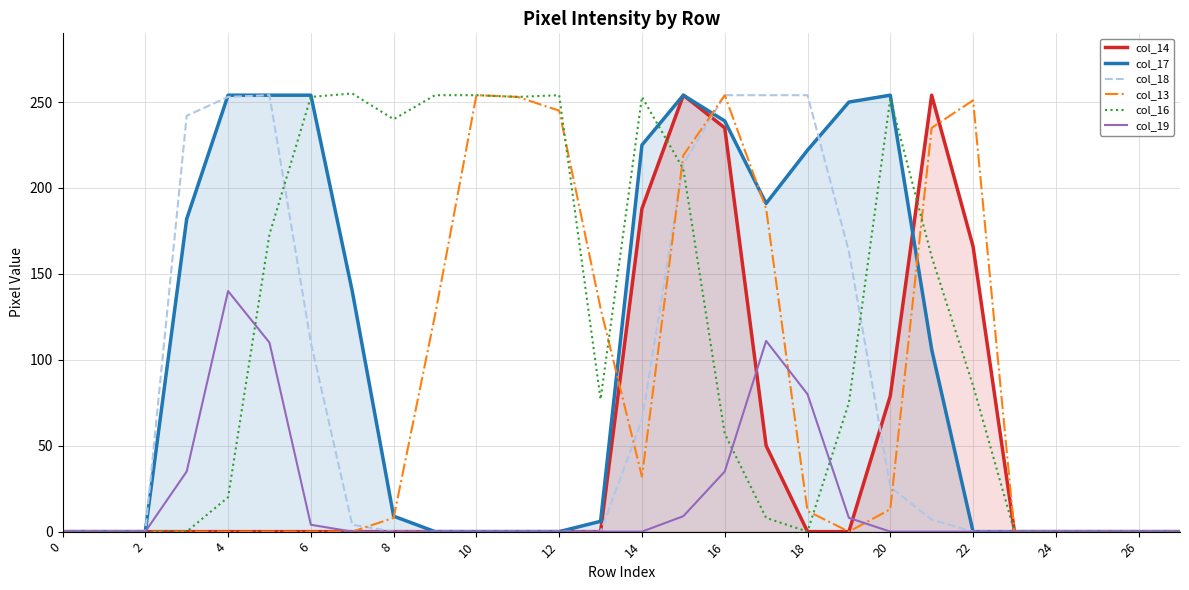

Which series changed the most between 8 and 12?

col_13